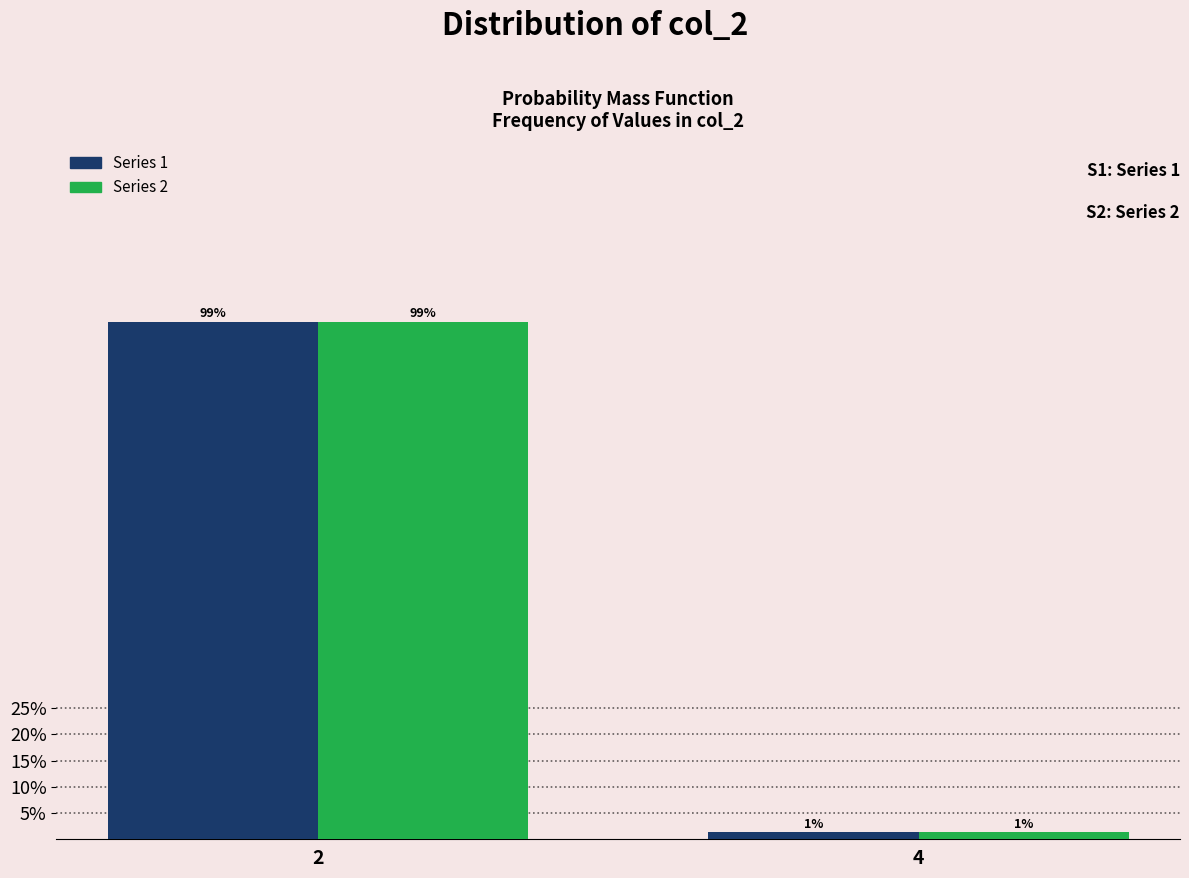

Is the value of Series 2 at 2 greater than the value of Series 1 at 4?

Yes